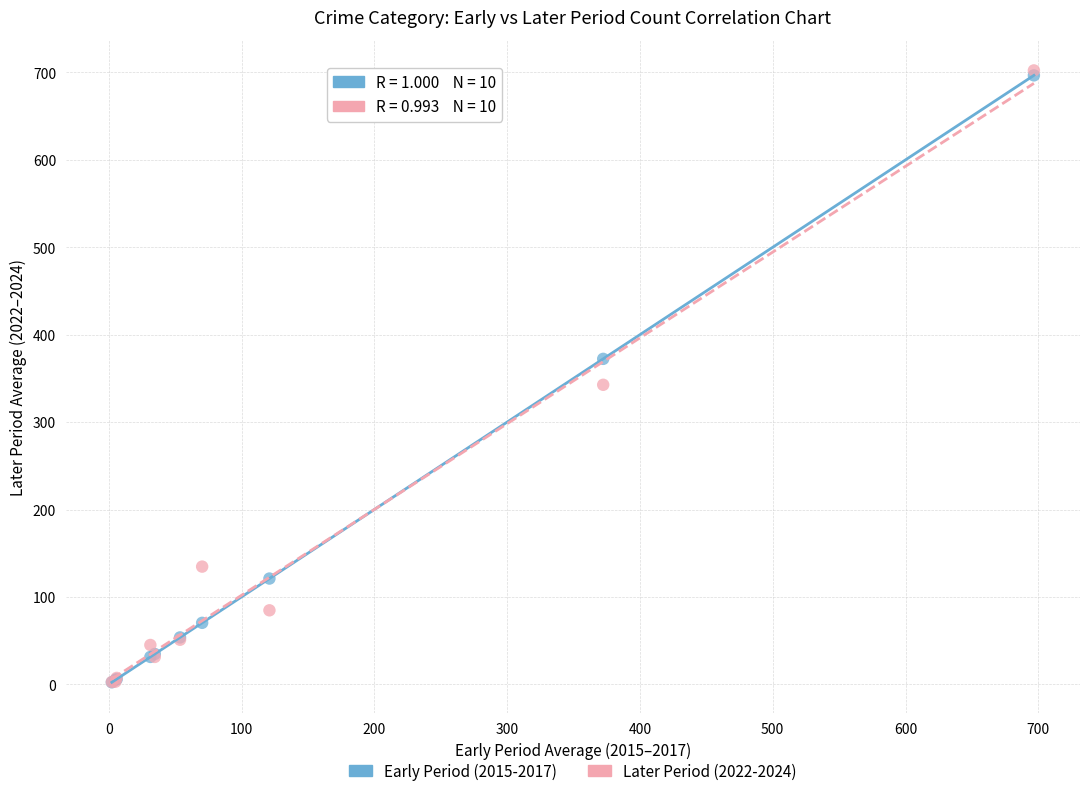

What are all the series names shown in the legend?

Early Period (2015-2017), Later Period (2022-2024)